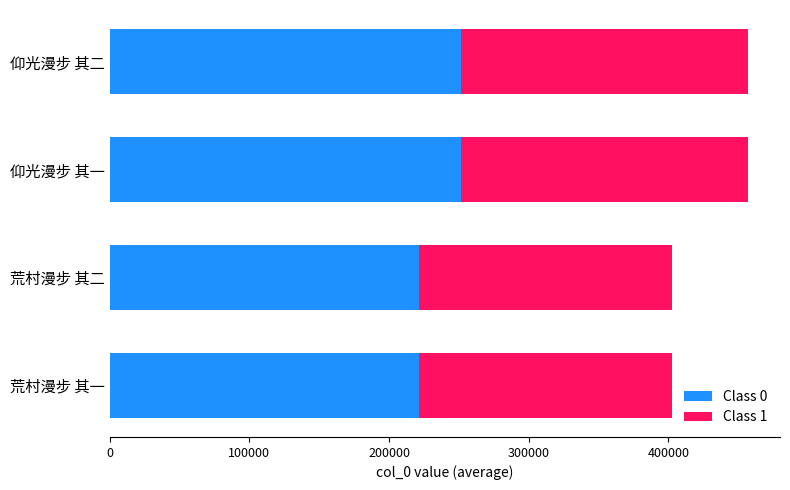

What is the sum of the Class 0 values at 荒村漫步 其二 and 仰光漫步 其二?

472874.1